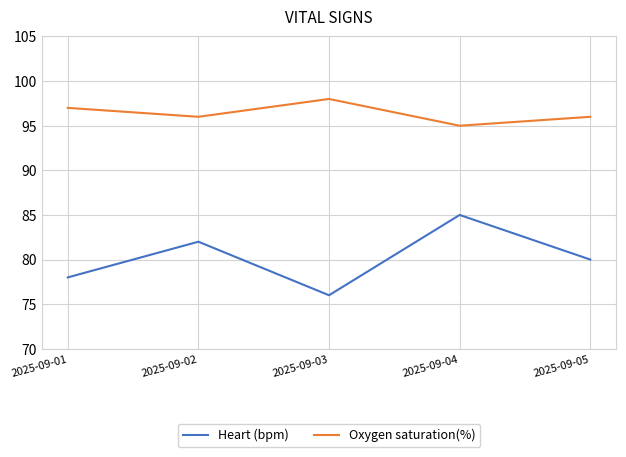

Reading right to left, list all the values displayed in this chart.

Heart (bpm): 2025-09-05=80	2025-09-04=85	2025-09-03=76	2025-09-02=82	2025-09-01=78
Oxygen saturation(%): 2025-09-05=96	2025-09-04=95	2025-09-03=98	2025-09-02=96	2025-09-01=97